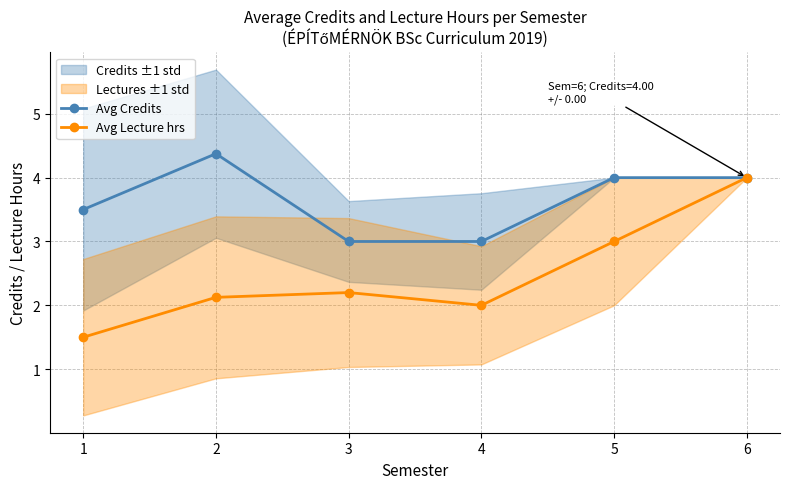

Rank the categories by Avg Credits value from lowest to highest.

3, 4, 1, 5, 6, 2